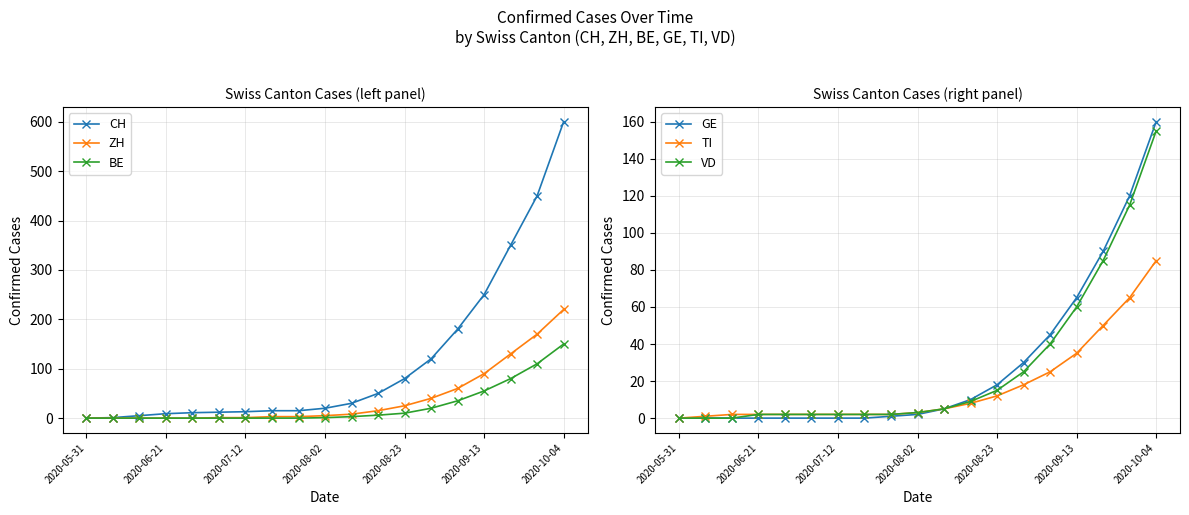

Where is TI nearest to the value 42?

2020-09-13